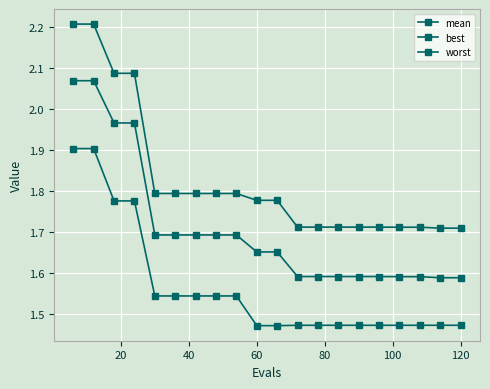

Does the chart have visible grid lines?

Yes